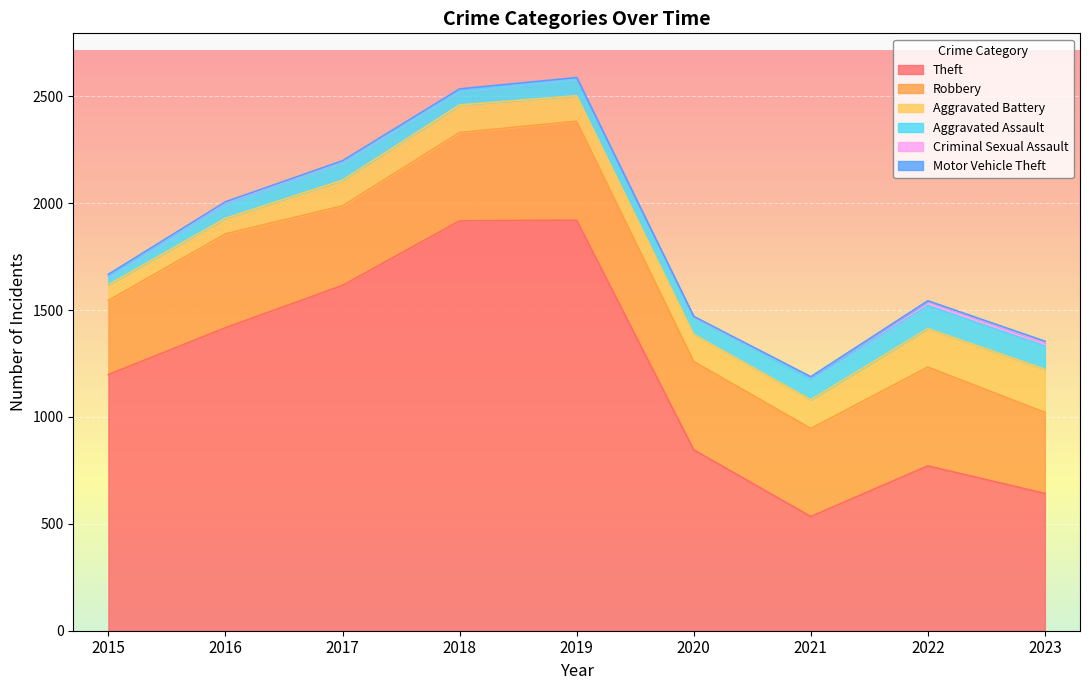

What is the sum of the Aggravated Battery values at 2020 and 2017?

247